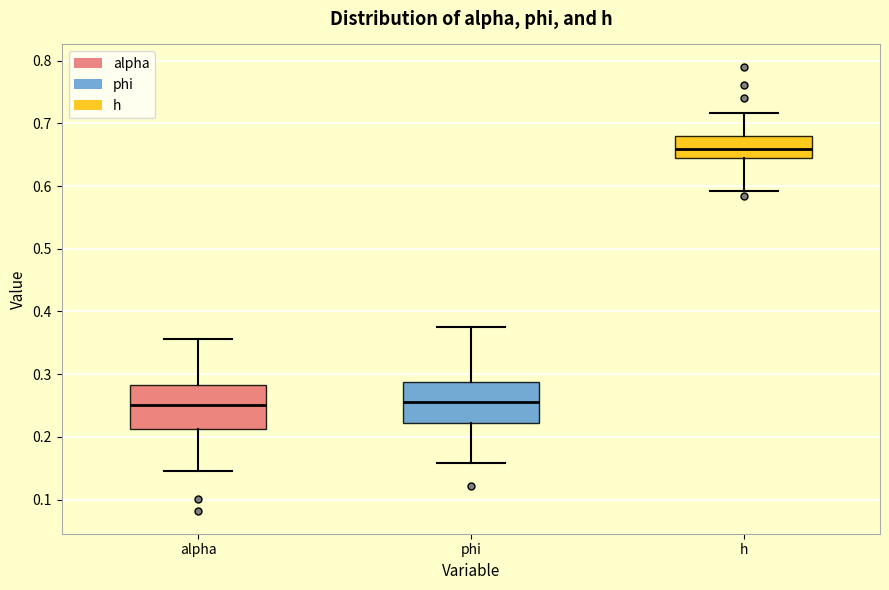

Reading left to right, transcribe this box plot: for each box, give where its median line is, the range the box spans, and where its two whiskers end, as read against the y-axis. The values are not printed on the chart, so give them approximately, as read against the axis.

alpha: median 0.25, box 0.21 to 0.28, whiskers 0.15 to 0.36
phi: median 0.26, box 0.22 to 0.29, whiskers 0.16 to 0.37
h: median 0.66, box 0.64 to 0.68, whiskers 0.59 to 0.72